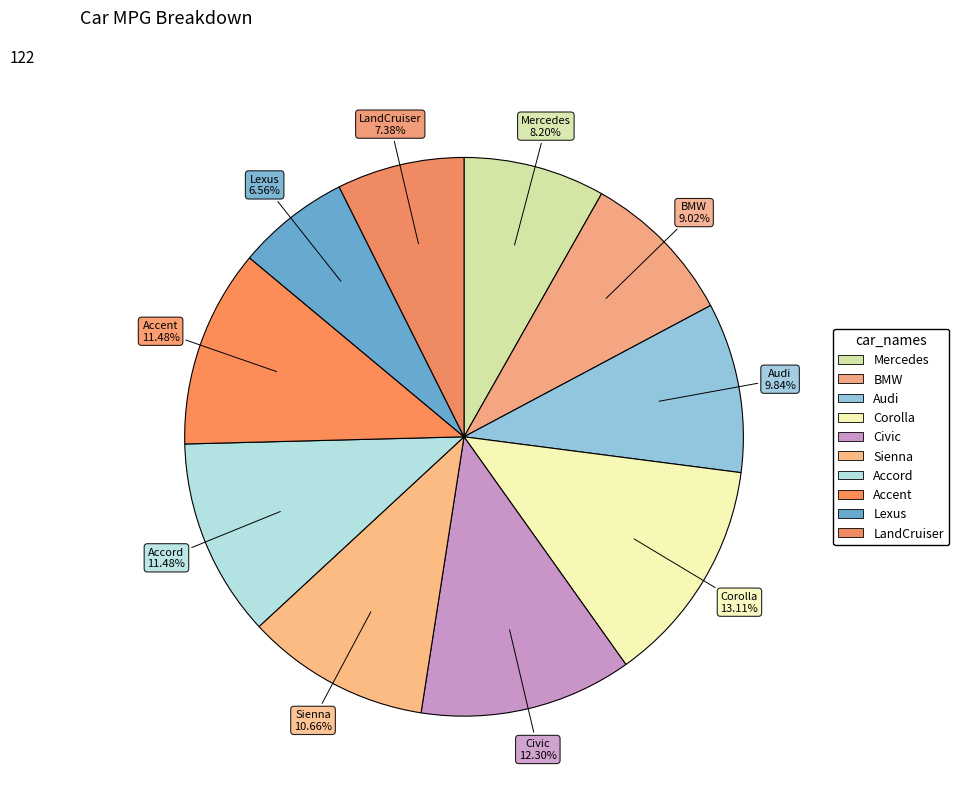

To the nearest percent, what is the difference between the Accord and Lexus slice percentages?

5%